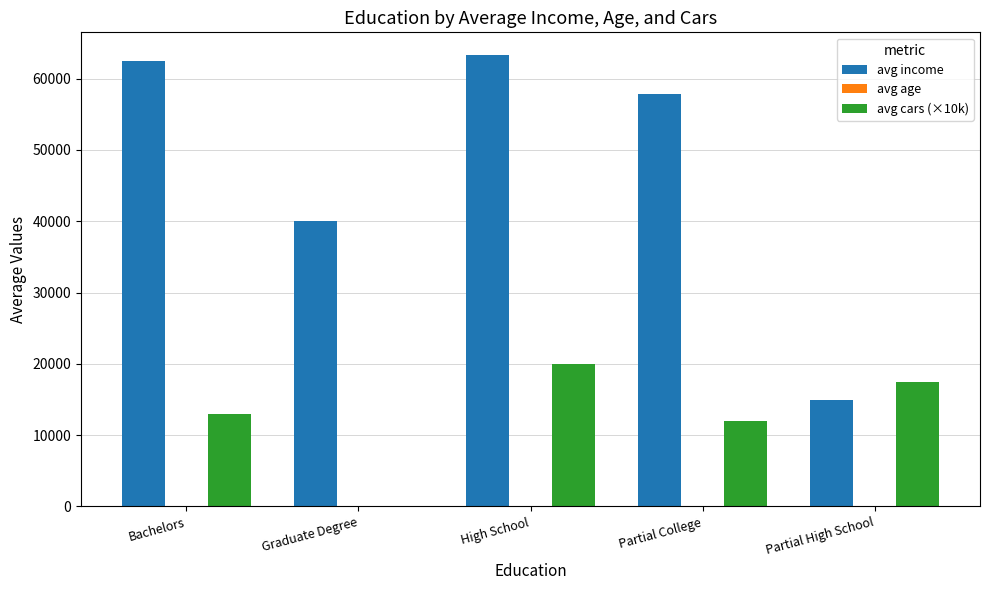

The avg cars (×10k) series shows 12000.0 at Partial College. True or false?

True